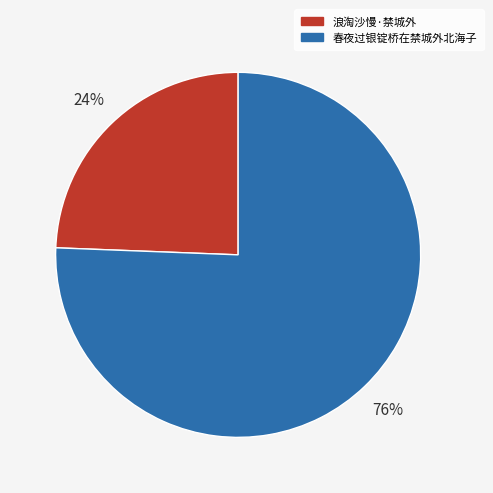

How many slices are in this pie chart?

2